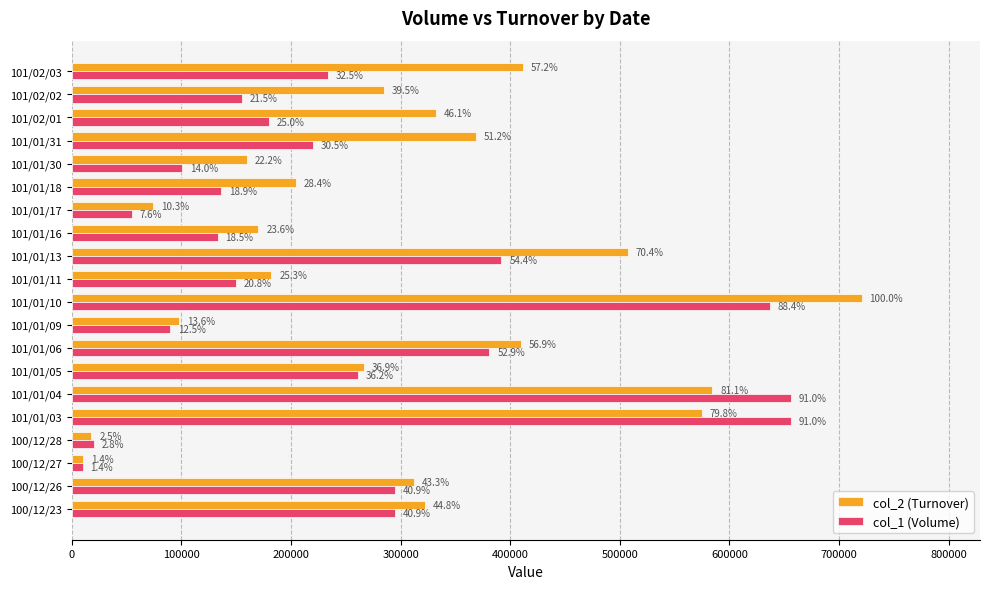

Reading left to right, what are all the values shown in this chart?

col_2 (Turnover): 322540	312220	10300	18000	574640	584240	266220	409700	97800	720500	182100	507400	170280	74510	204510	159660	368800	331900	284500	411780
col_1 (Volume): 295000	295000	10000	20000	656000	656000	261000	381000	90000	637000	150000	392000	133000	55000	136000	101000	220000	180000	155000	234000